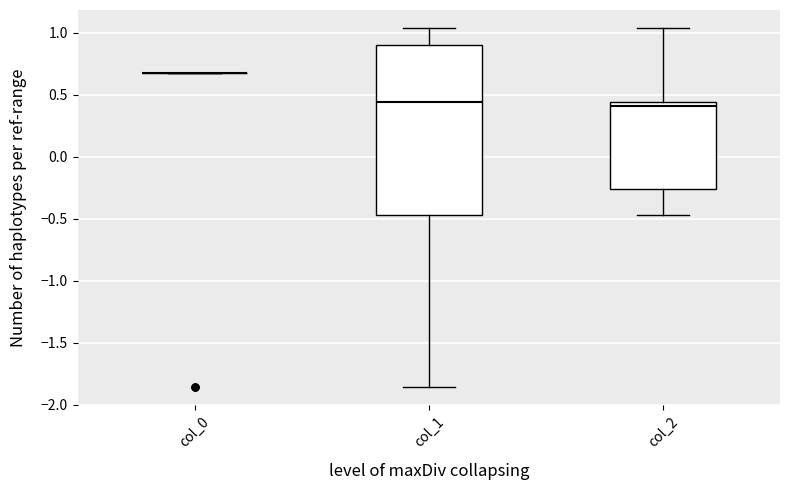

Reading left to right, transcribe this box plot: for each box, give where its median line is, the range the box spans, and where its two whiskers end, as read against the y-axis. The values are not printed on the chart, so give them approximately, as read against the axis.

col_0: box collapsed to a line at 0.70, whiskers 0.70 to 0.70
col_1: median 0.45, box -0.45 to 0.90, whiskers -1.85 to 1.05
col_2: median 0.40, box -0.25 to 0.45, whiskers -0.45 to 1.05